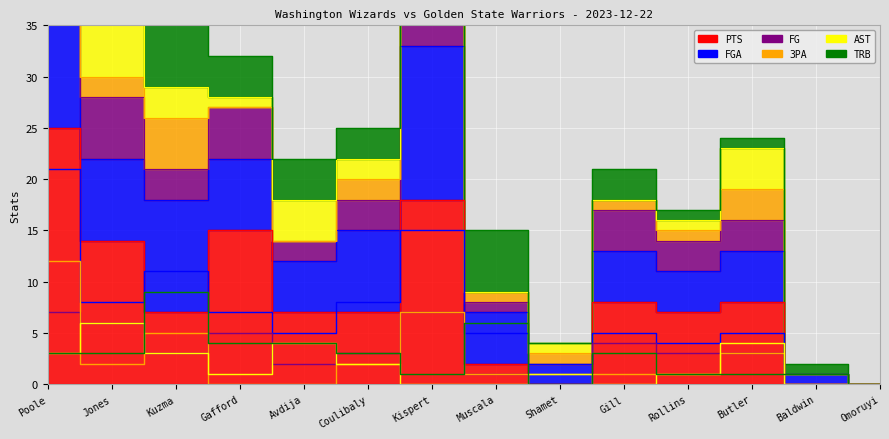

Reading left to right, list all the values displayed in this chart.

PTS: 25	14	7	15	7	7	18	2	0	8	7	8	0	0
FGA: 21	8	11	7	5	8	15	5	2	5	4	5	1	0
FG: 7	6	3	5	2	3	7	1	0	4	3	3	0	0
3PA: 12	2	5	0	0	2	7	1	1	1	1	3	0	0
AST: 3	6	3	1	4	2	0	0	1	0	1	4	0	0
TRB: 3	3	9	4	4	3	1	6	0	3	1	1	1	0